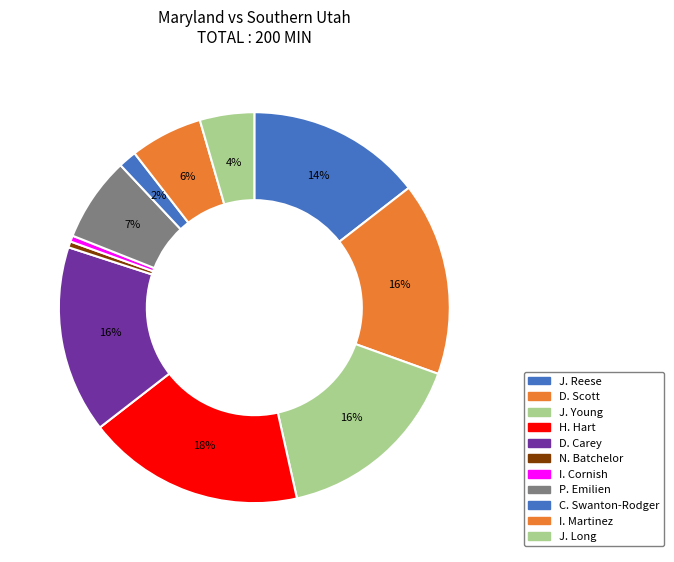

How many slices are in this pie chart?

11